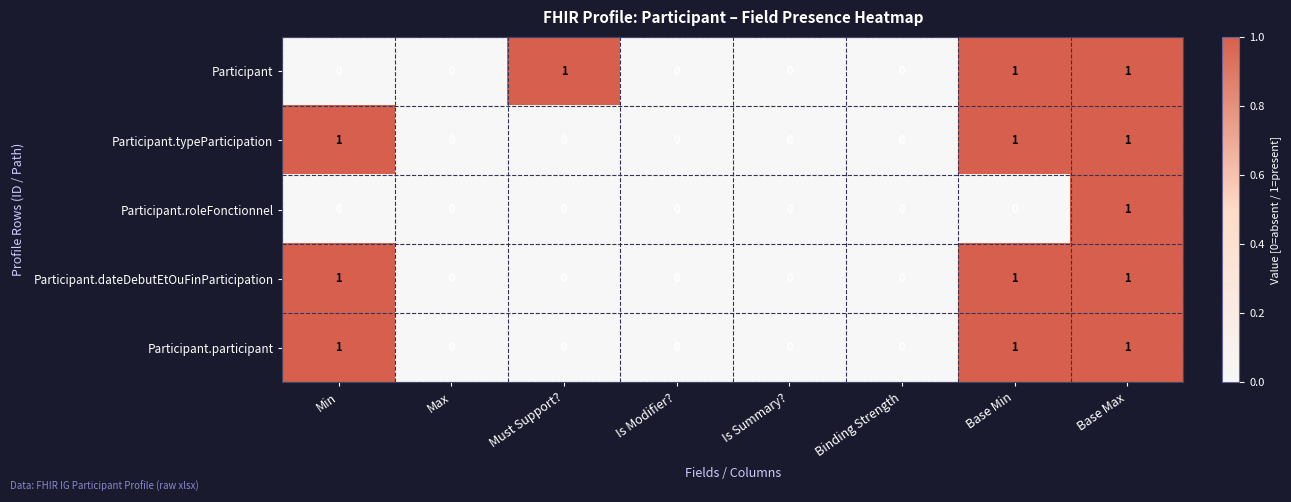

The value of Participant.typeParticipation at Min is 1. True or false?

True